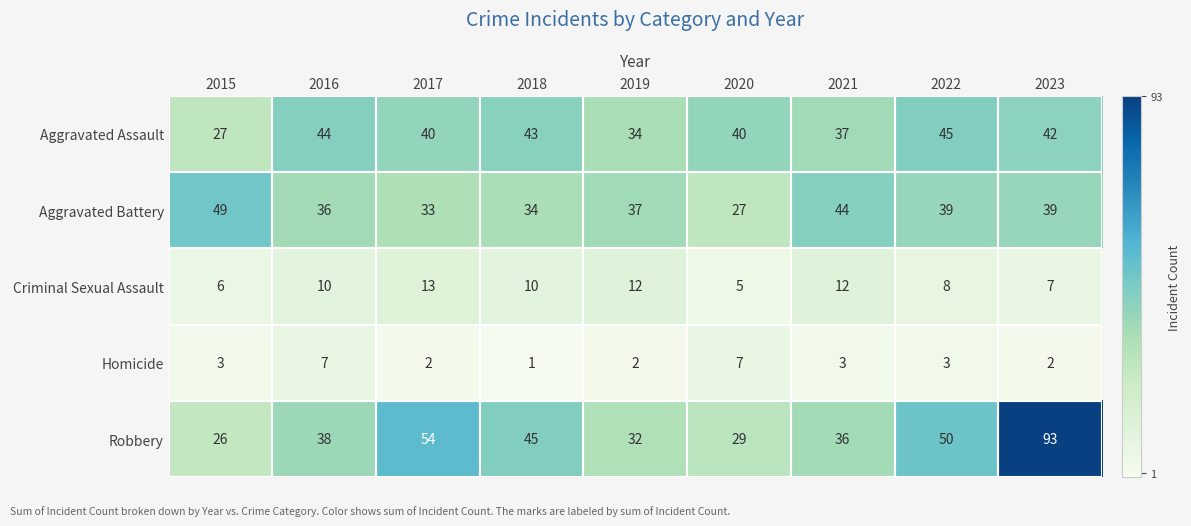

Which series has the widest spread of values?

Robbery